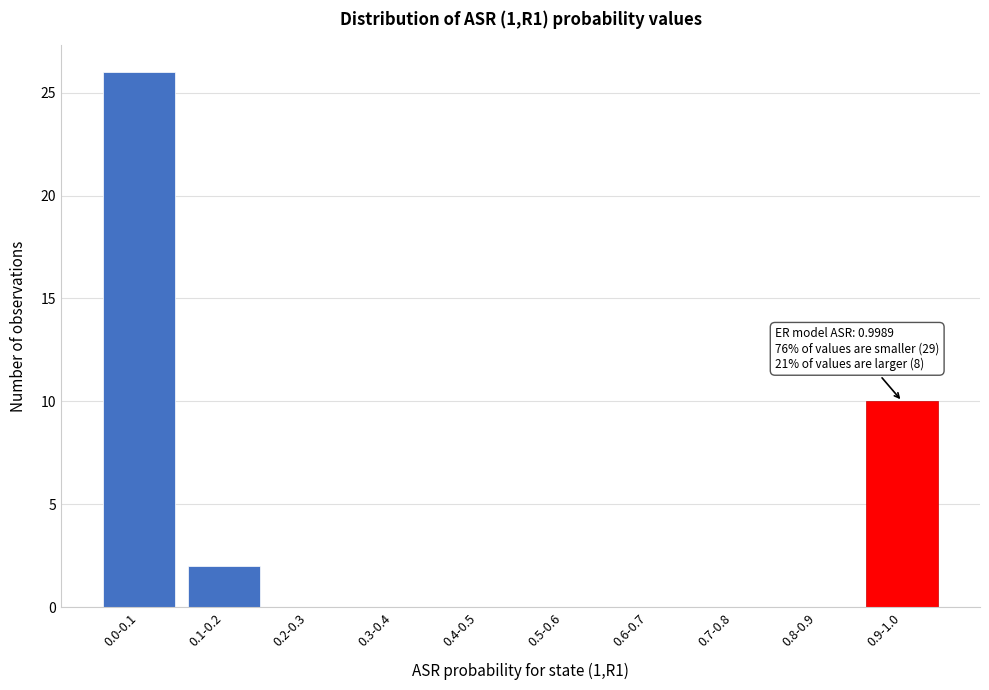

Reading right to left, extract all data points from this chart.

0.9-1.0=10	0.8-0.9=0	0.7-0.8=0	0.6-0.7=0	0.5-0.6=0	0.4-0.5=0	0.3-0.4=0	0.2-0.3=0	0.1-0.2=2	0.0-0.1=26